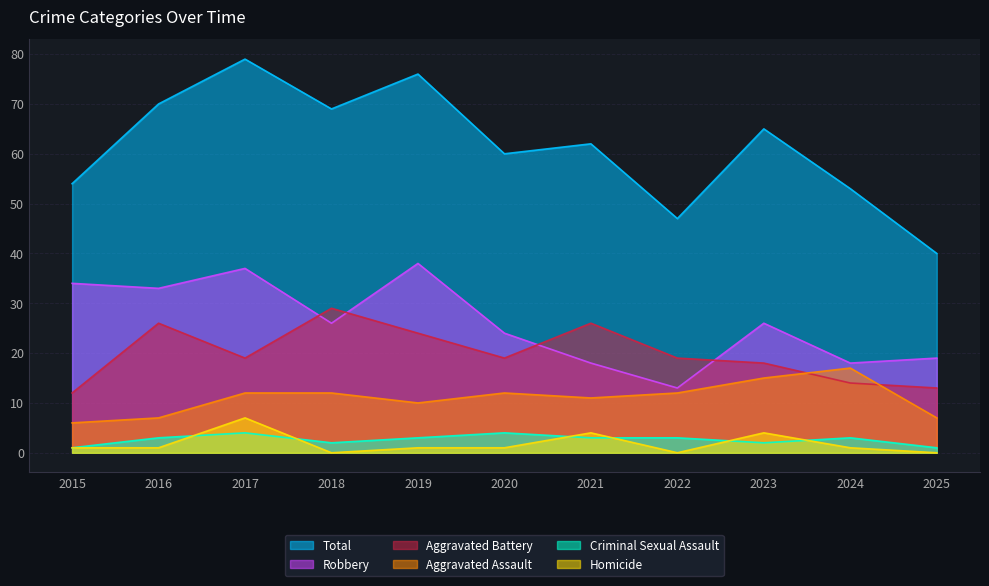

What are all the series names shown in the legend?

Total, Robbery, Aggravated Battery, Aggravated Assault, Criminal Sexual Assault, Homicide